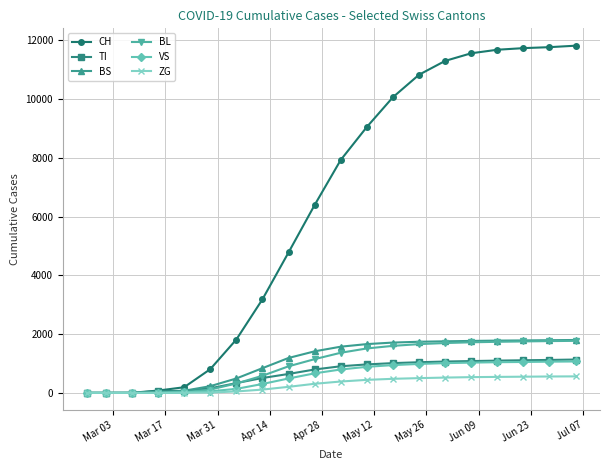

Which series has the widest spread of values?

CH